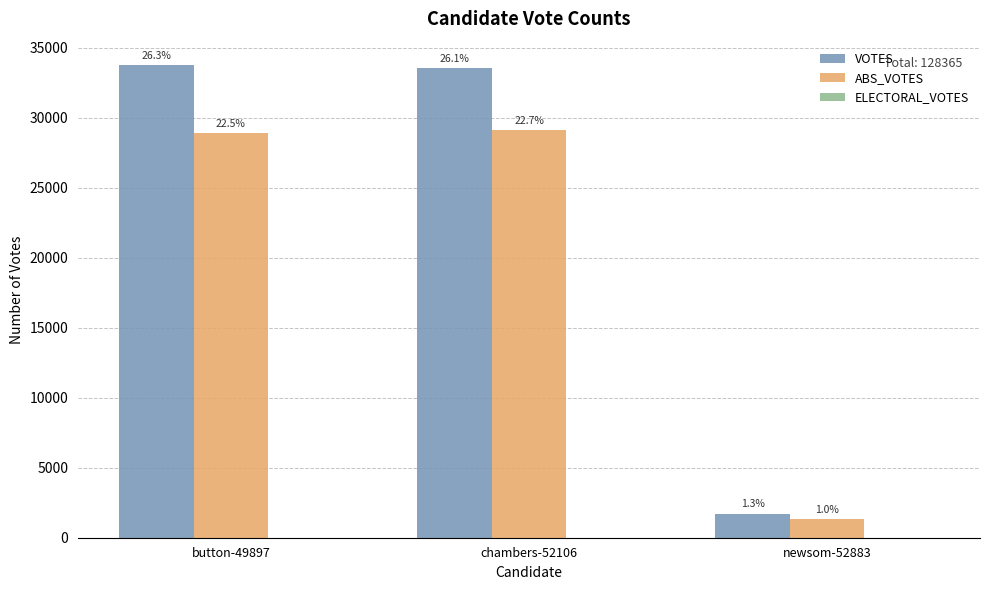

Reading left to right, extract all data points from this chart.

VOTES: button-49897=33759	chambers-52106=33537	newsom-52883=1719
ABS_VOTES: button-49897=28903	chambers-52106=29143	newsom-52883=1304
ELECTORAL_VOTES: button-49897=0	chambers-52106=0	newsom-52883=0